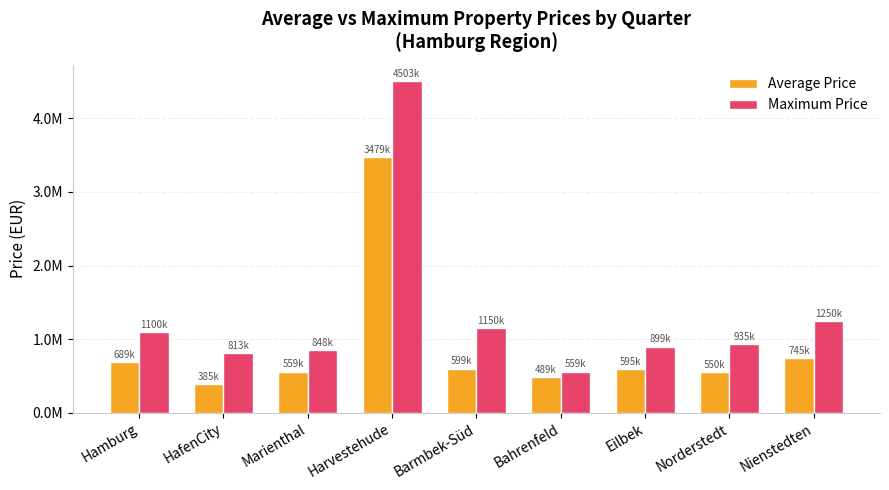

Does the chart contain any negative values?

No